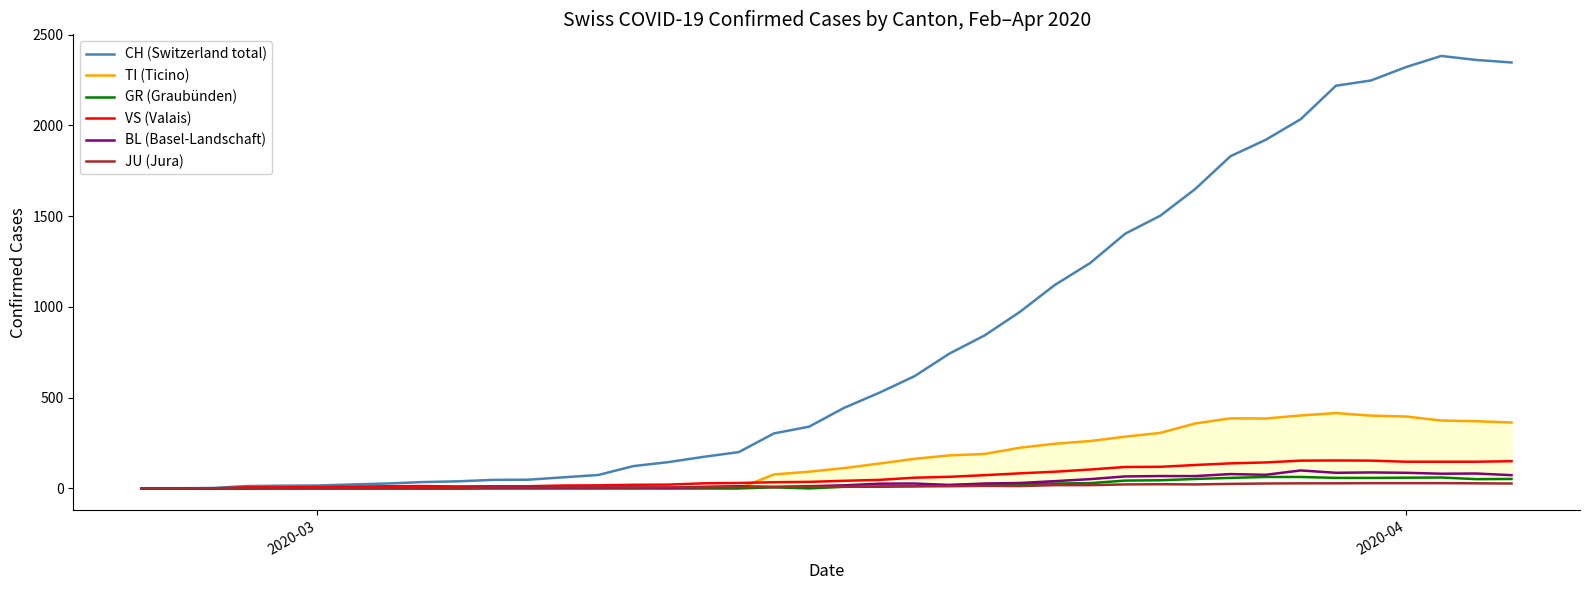

True or false: GR (Graubünden) and BL (Basel-Landschaft) intersect in this chart.

False